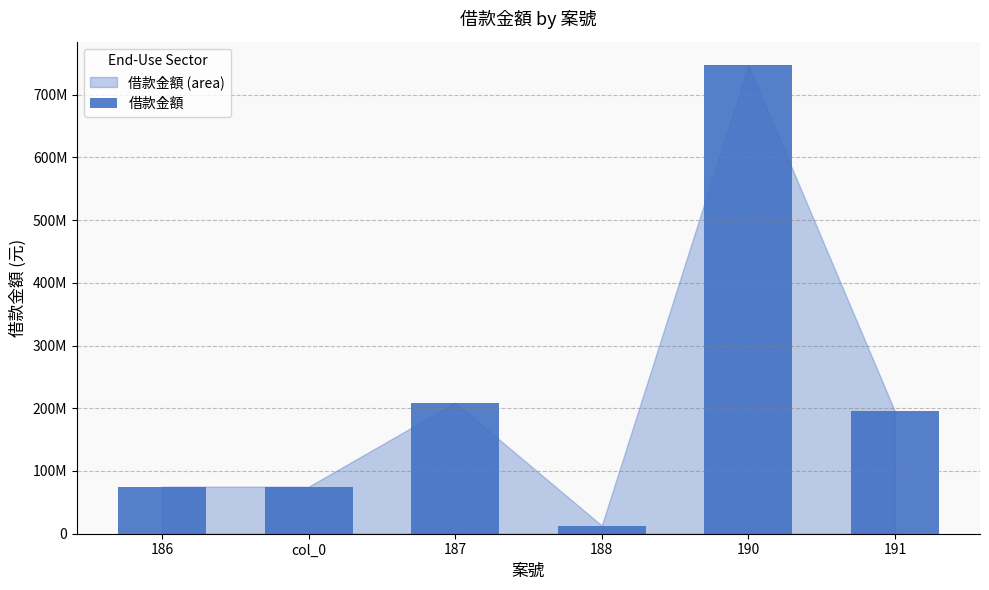

Are the bars horizontal?

No